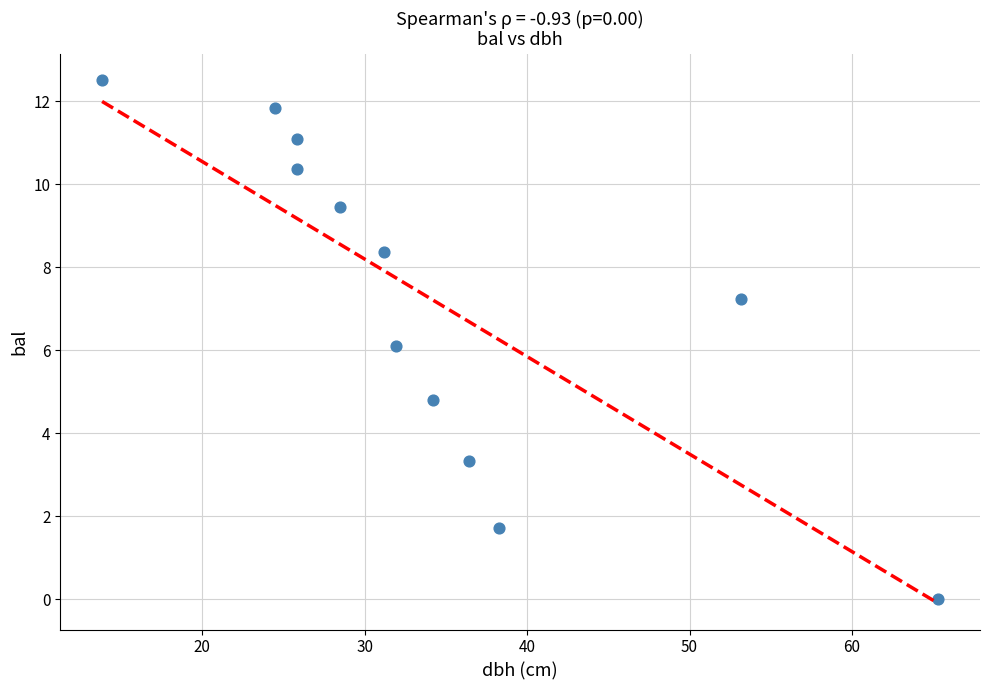

What is the range of X values (max minus min)?

51.4